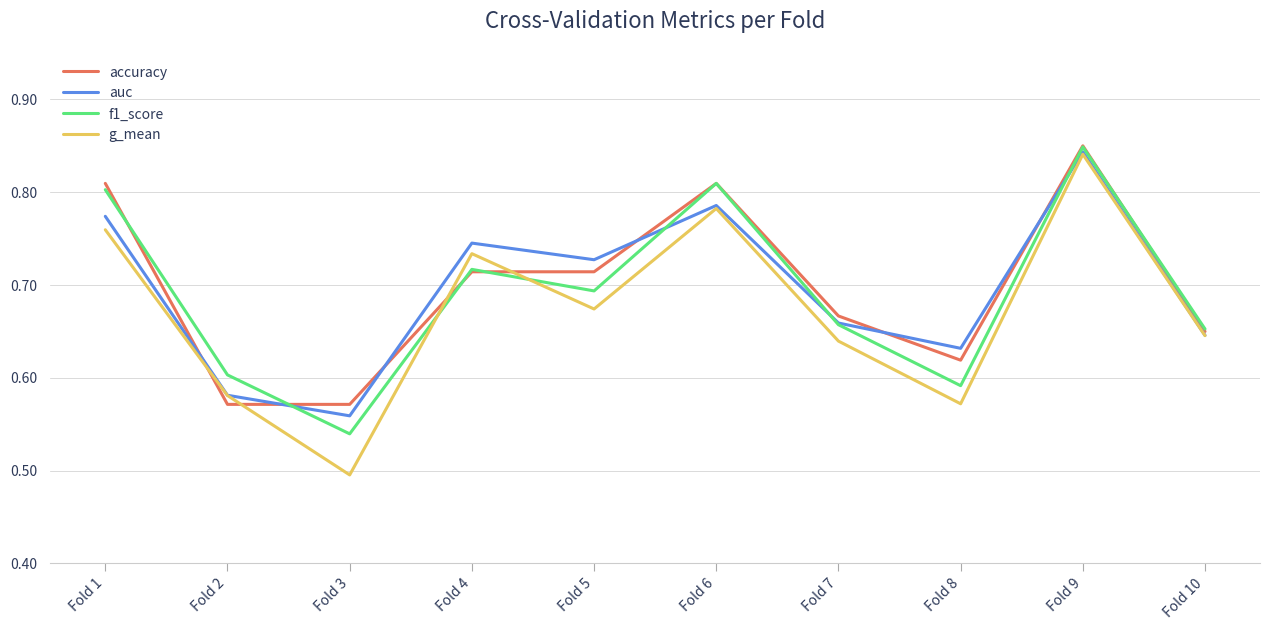

Is the value of auc at Fold 4 greater than the value of accuracy at Fold 2?

Yes